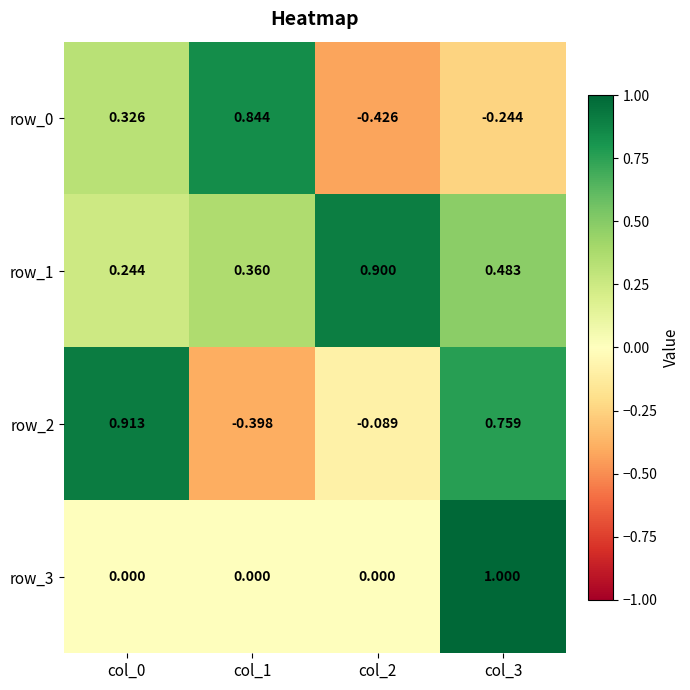

How many distinct data groups are displayed?

4